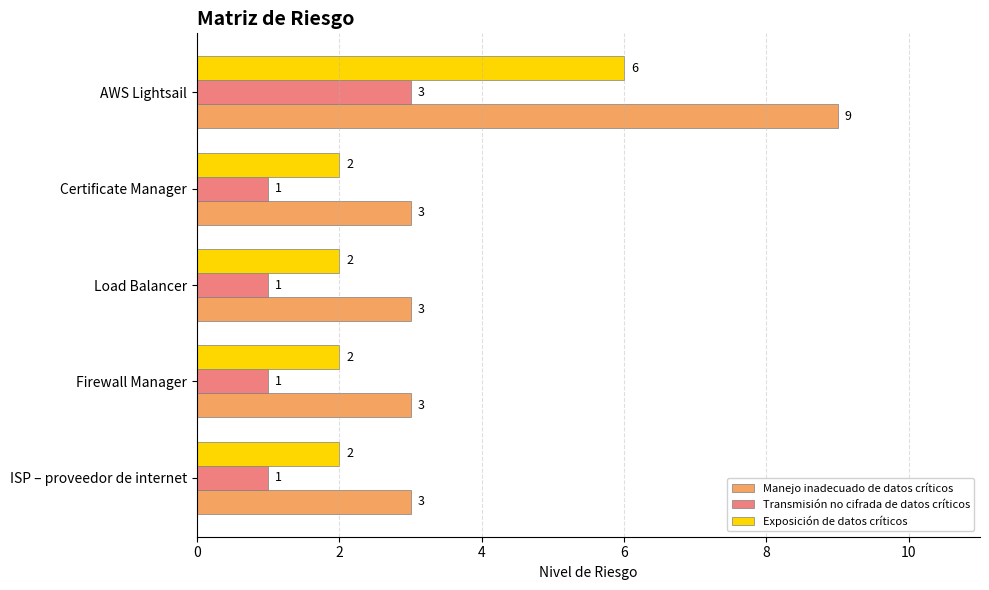

Rank the series by their maximum value, from lowest to highest.

Transmisión no cifrada de datos críticos, Exposición de datos críticos, Manejo inadecuado de datos críticos